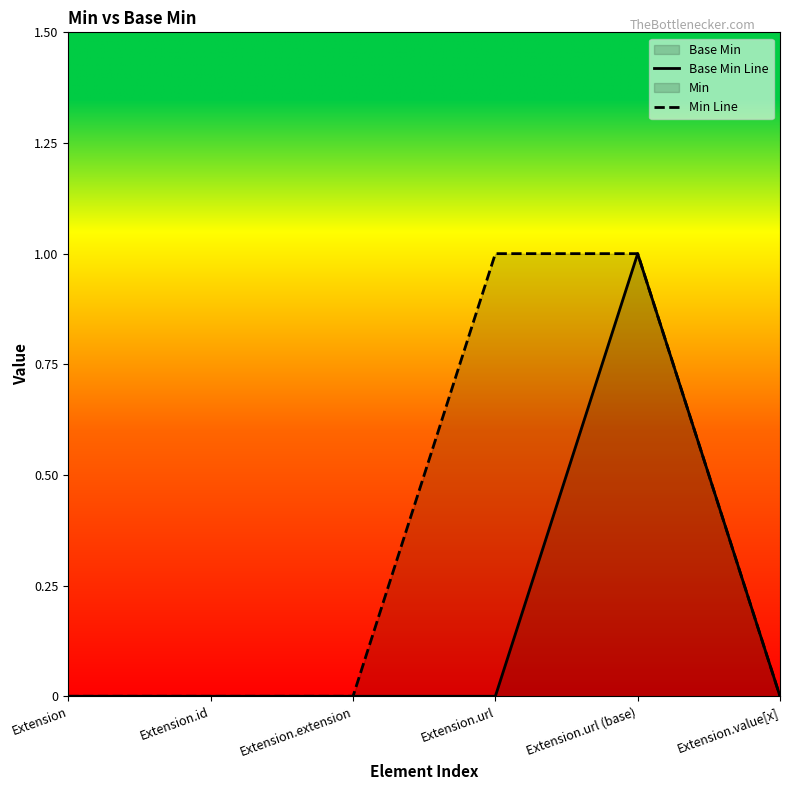

Does the chart display data point markers on the line(s)?

No